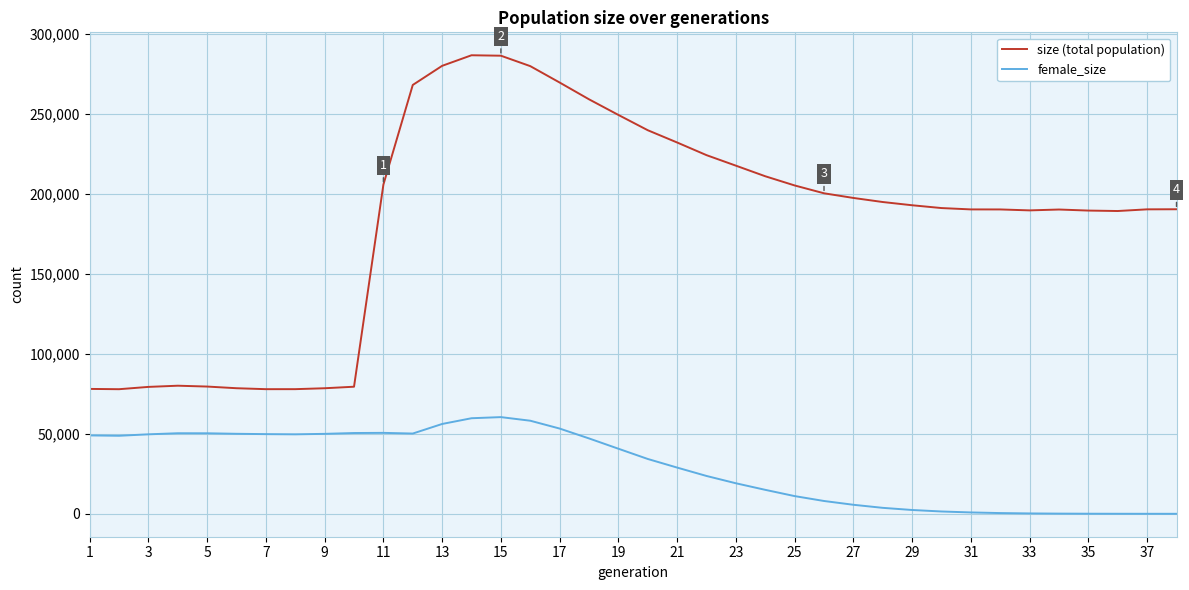

Which series has the widest spread of values?

size (total population)